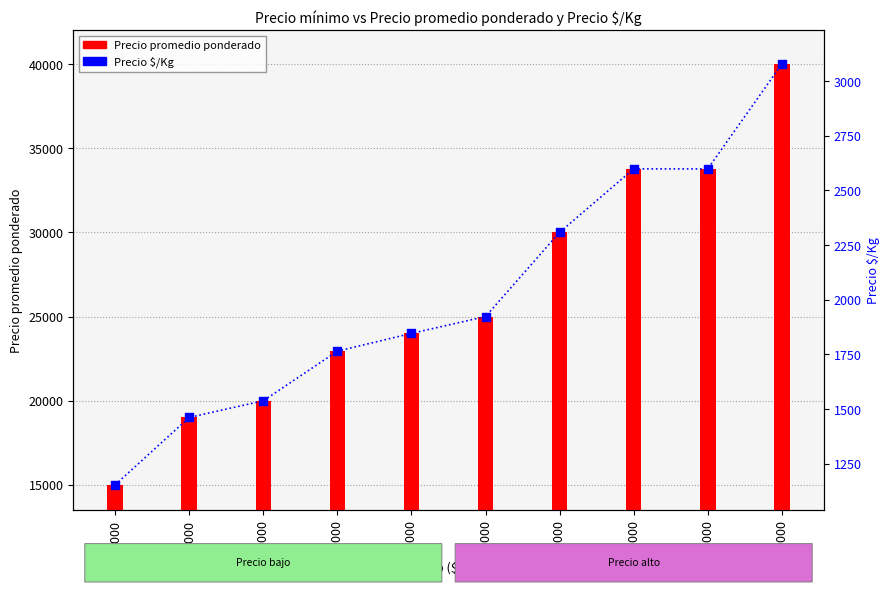

Which series contains the lowest Y value?

Precio $/Kg